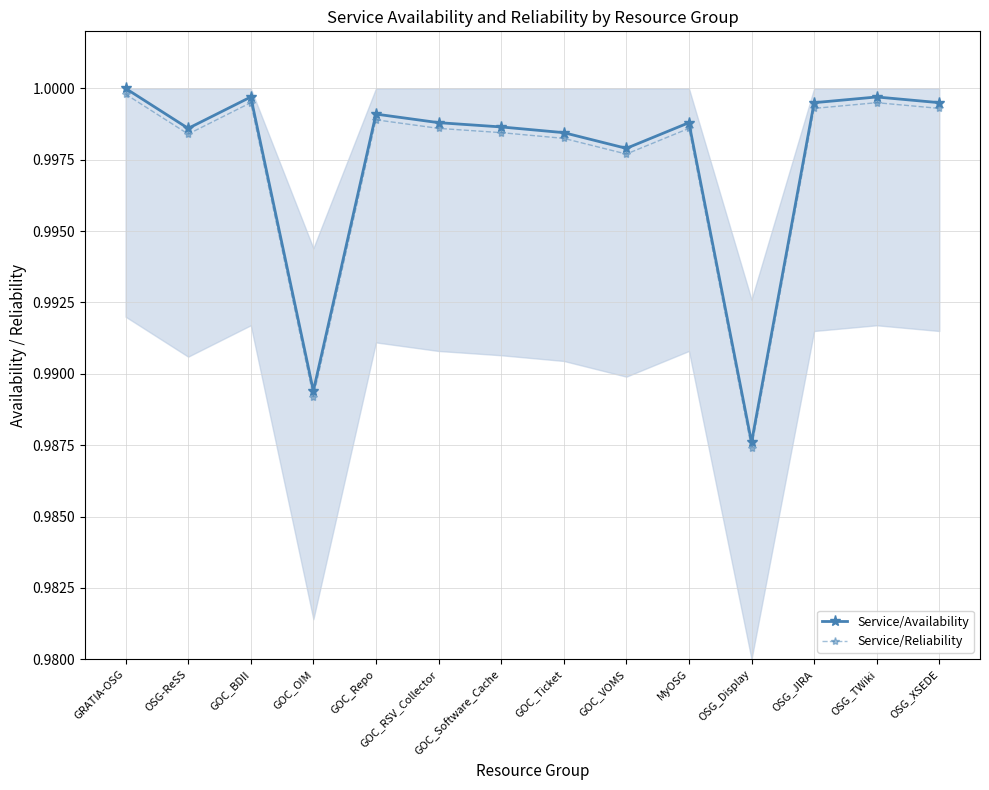

Is it true that Service/Reliability equals 1.4 at MyOSG?

False